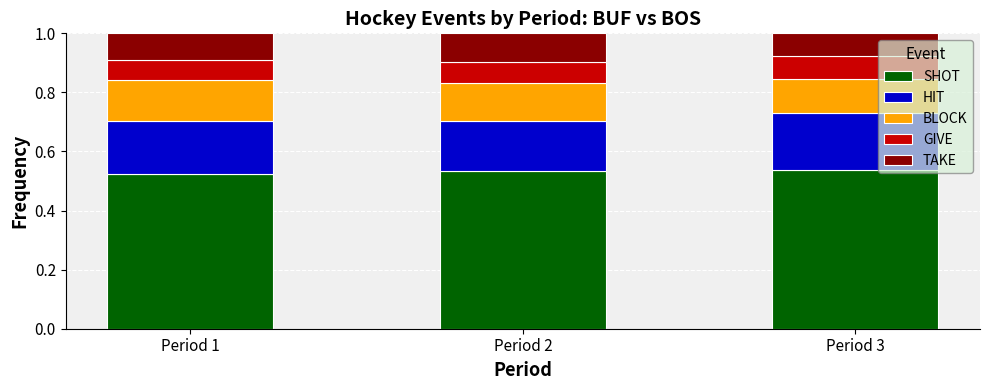

What is the sum of all SHOT values?

1.6